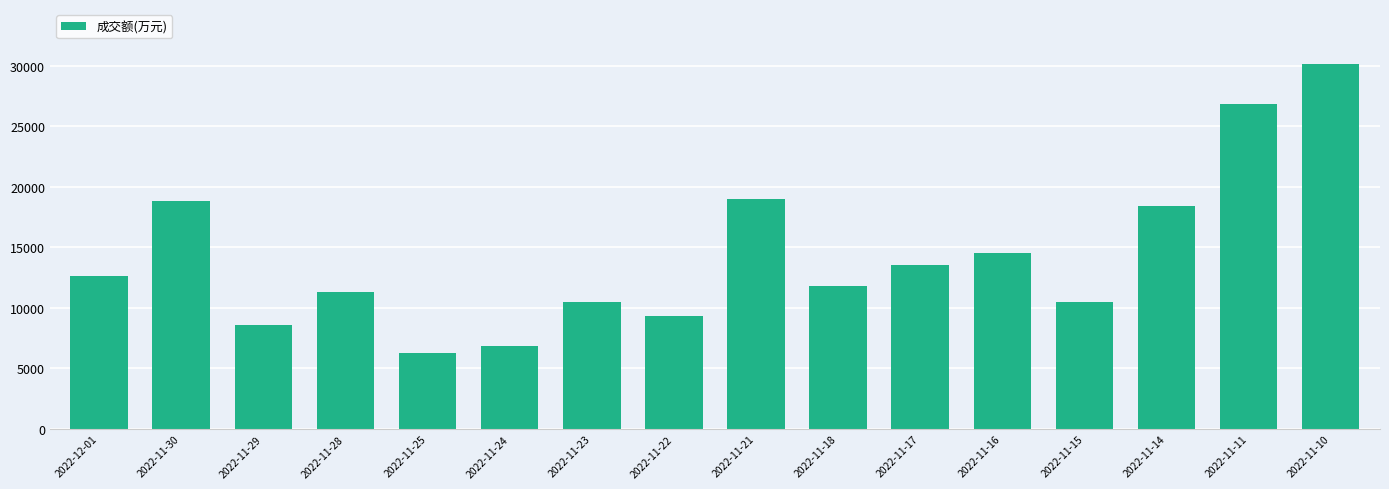

What value does the data have at 2022-11-22, to the nearest 10?

9290